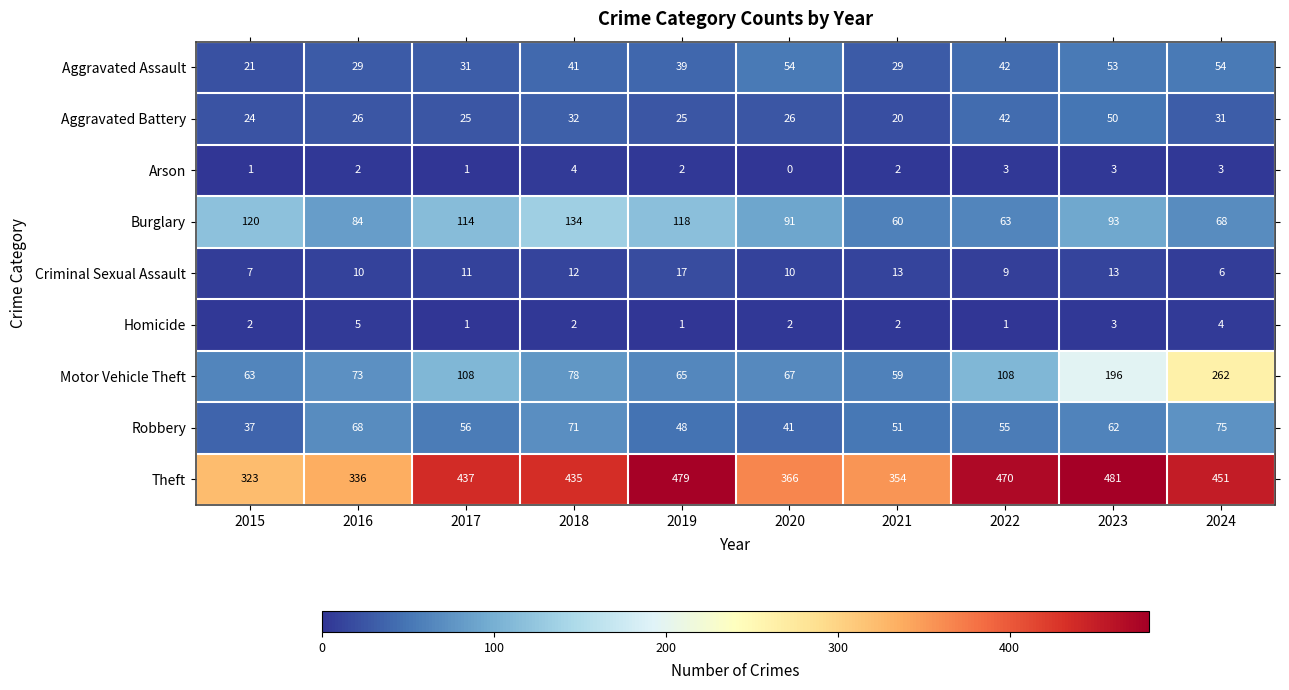

Count the Arson values in the range 1 to 3.

8